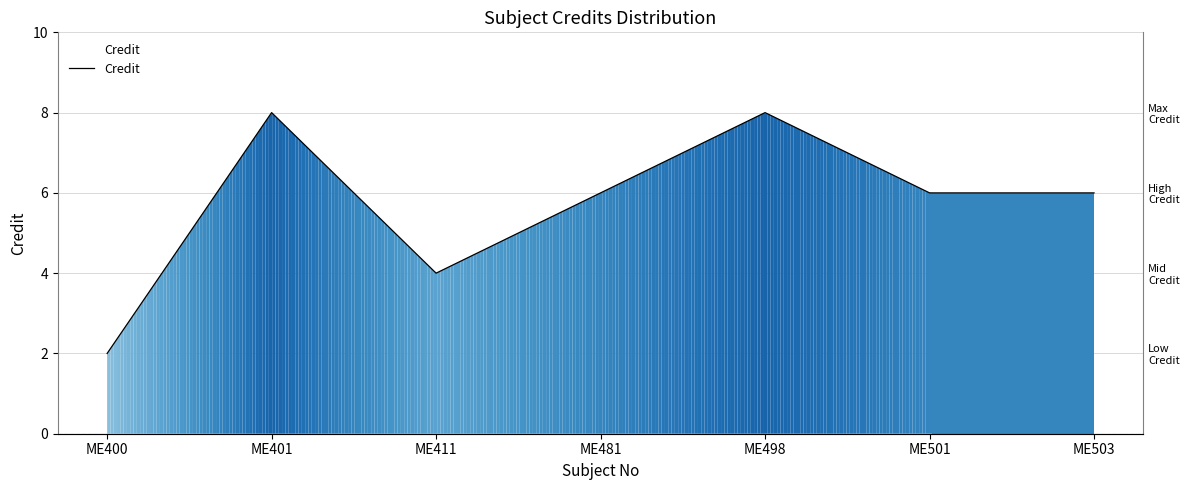

Does the chart have visible grid lines?

Yes